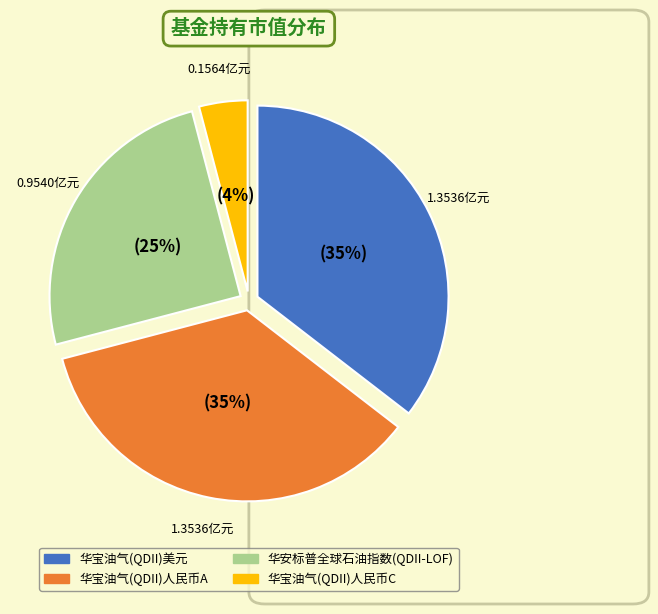

Between 华安标普全球石油指数(QDII-LOF) and 华宝油气(QDII)人民币C, which is larger?

华安标普全球石油指数(QDII-LOF)